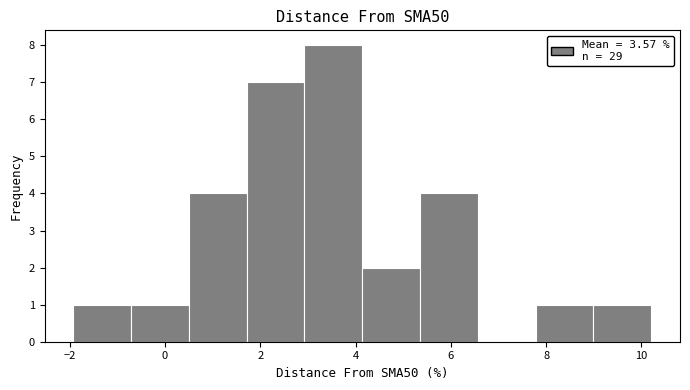

Reading left to right, transcribe this chart: for each bar, give the range it covers on the x-axis and its height. Neither the bar edges nor the heights are printed on the chart, so give them approximately, as read against the axes.

-2.0 to -0.8: 1
-0.8 to 0.6: 1
0.6 to 1.8: 4
1.8 to 3.0: 7
3.0 to 4.2: 8
4.2 to 5.4: 2
5.4 to 6.6: 4
6.6 to 7.8: 0
7.8 to 9.0: 1
9.0 to 10.2: 1